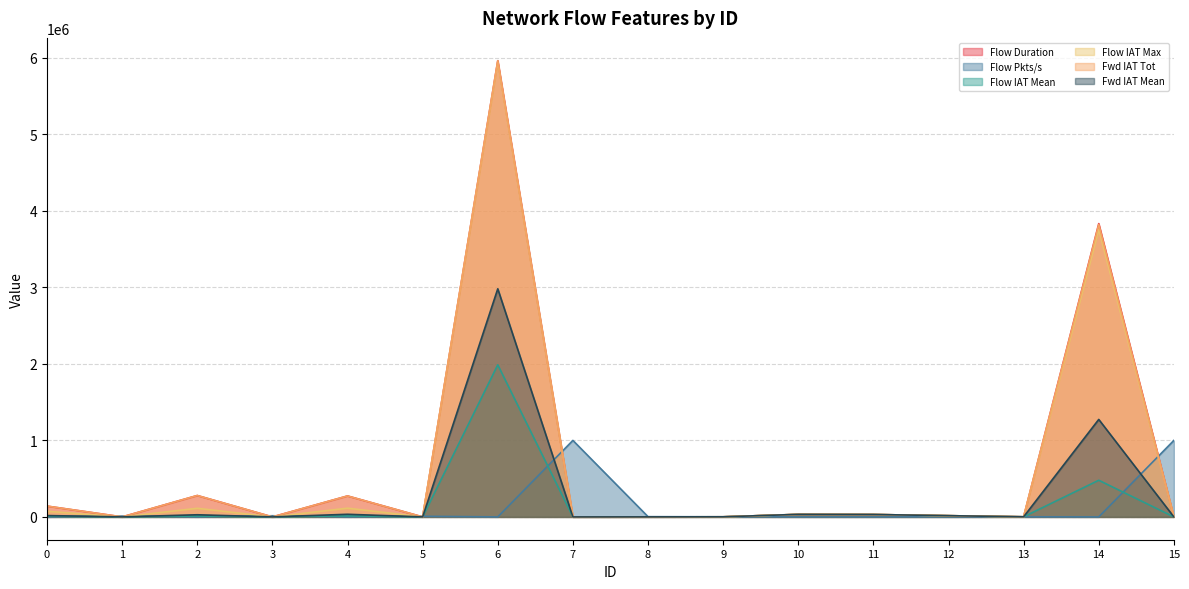

How many times do Flow IAT Max and Fwd IAT Mean cross each other?

2